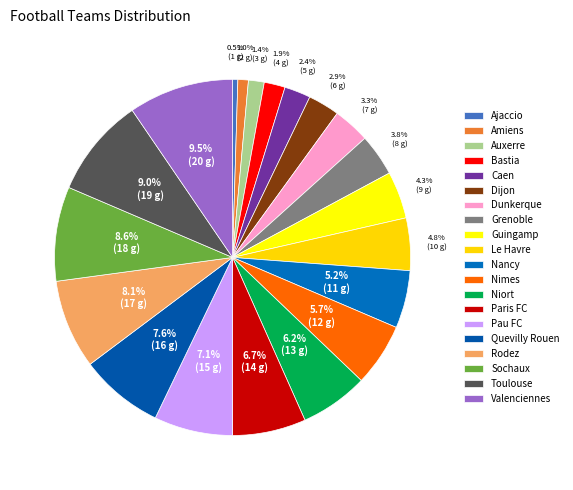

What percentage is the Caen slice, to the nearest percent?

2%